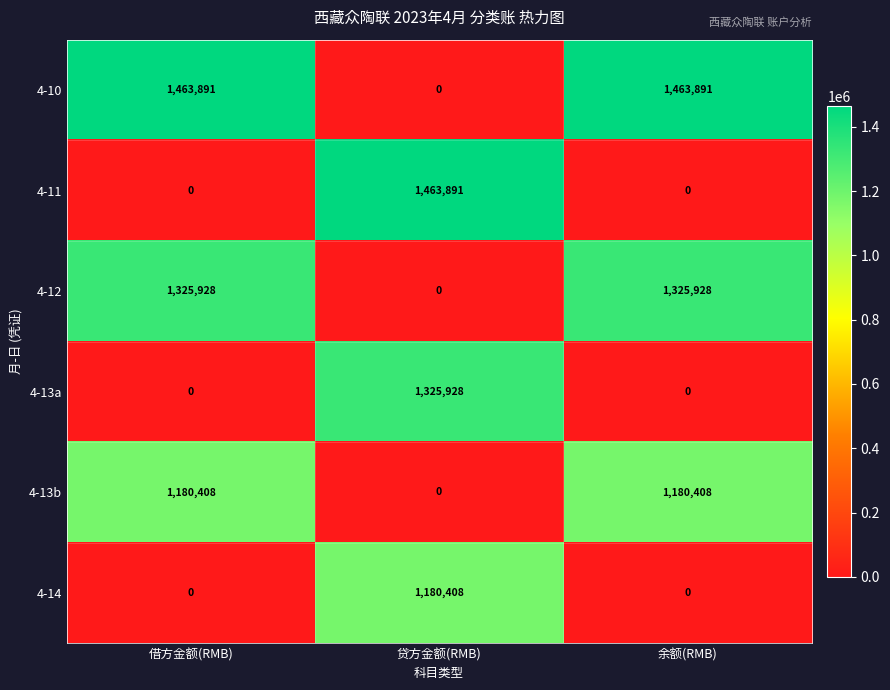

Reading left to right, transcribe all the data shown in this chart.

4-10: 借方金额(RMB)=1463891	贷方金额(RMB)=0	余额(RMB)=1463891
4-11: 借方金额(RMB)=0	贷方金额(RMB)=1463891	余额(RMB)=0
4-12: 借方金额(RMB)=1325928	贷方金额(RMB)=0	余额(RMB)=1325928
4-13a: 借方金额(RMB)=0	贷方金额(RMB)=1325928	余额(RMB)=0
4-13b: 借方金额(RMB)=1180408	贷方金额(RMB)=0	余额(RMB)=1180408
4-14: 借方金额(RMB)=0	贷方金额(RMB)=1180408	余额(RMB)=0